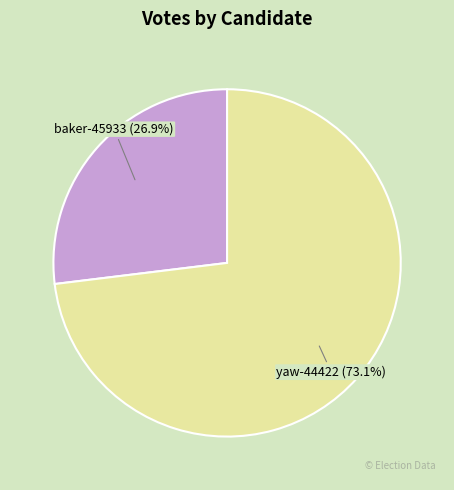

To the nearest percent, what is the average slice percentage?

50%